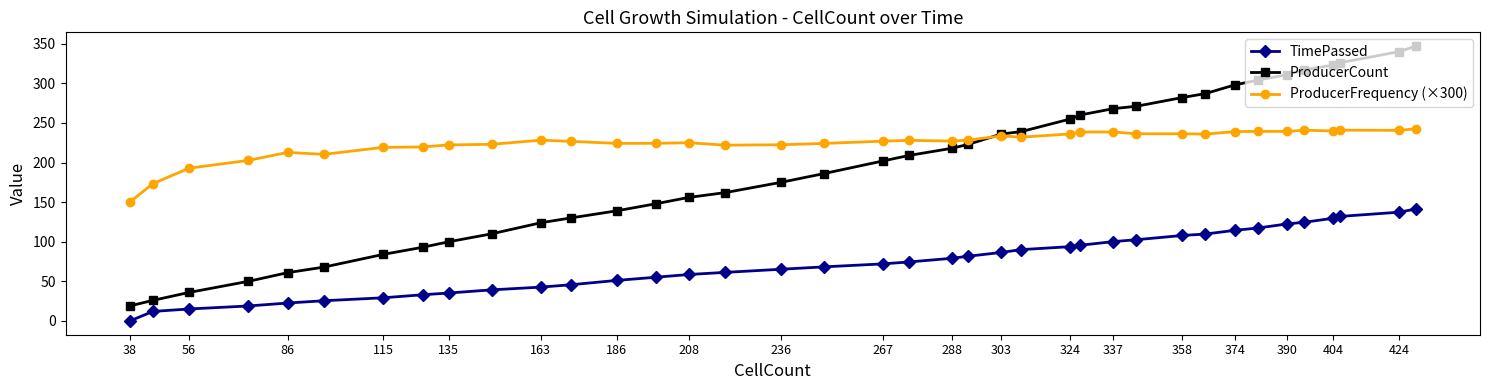

Which series has the widest spread of values?

ProducerCount